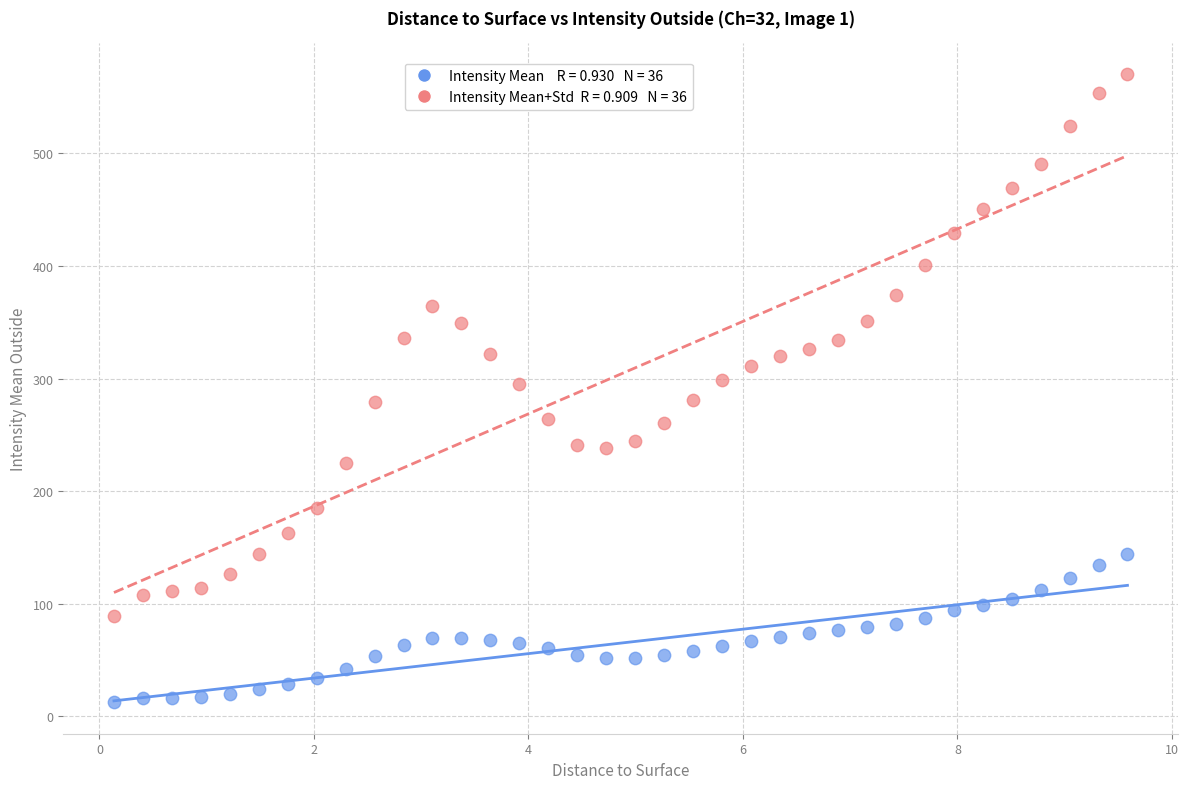

Across all data points, what is the range of Y values (max minus min)?

557.5